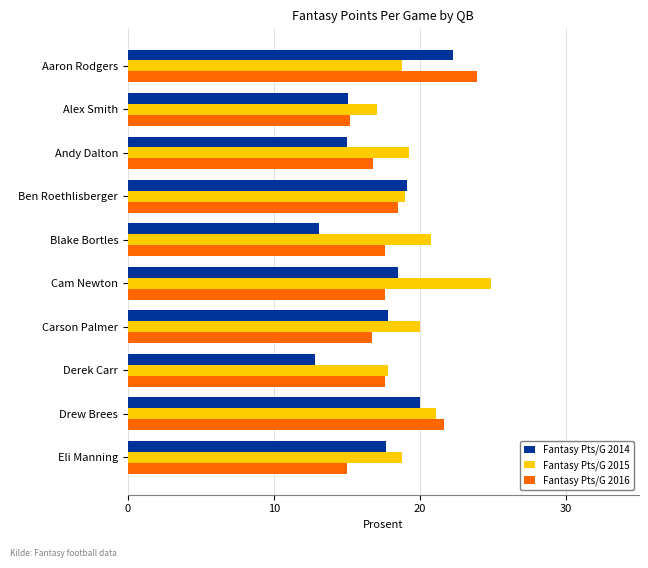

The value of Fantasy Pts/G 2016 at Drew Brees is 21.7. True or false?

True